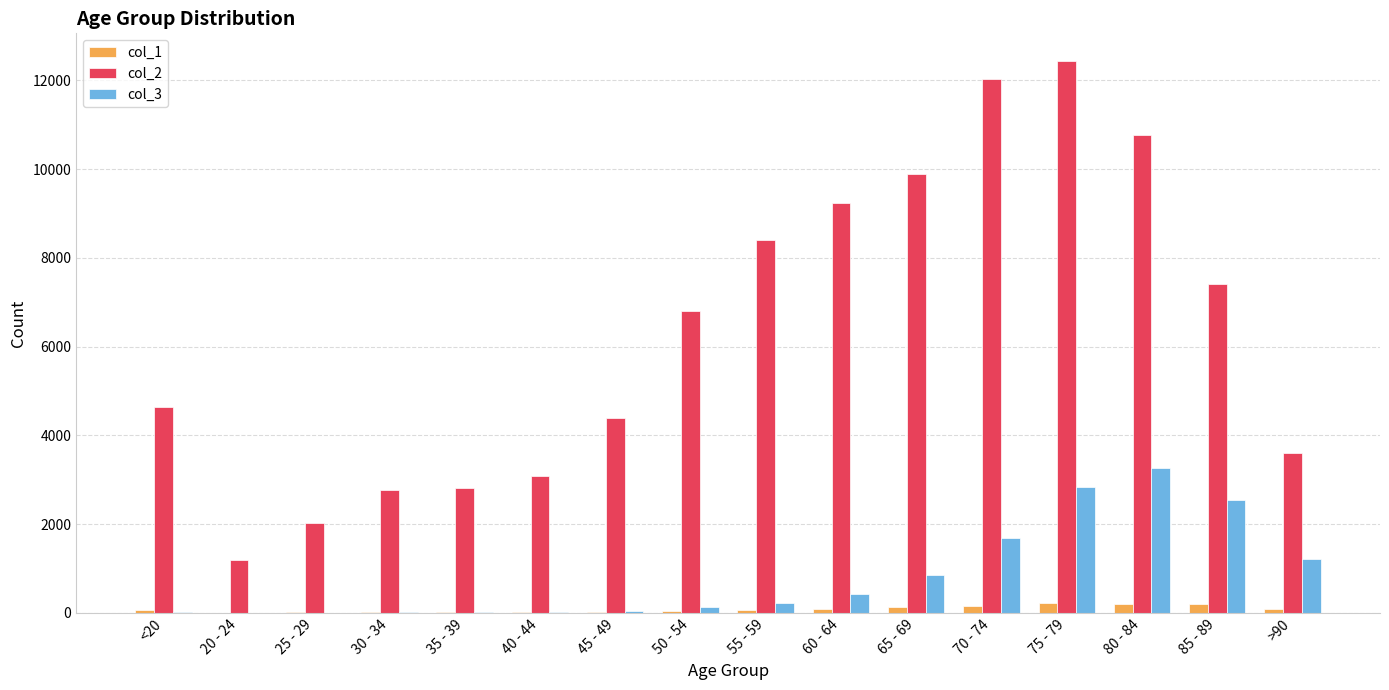

The value of col_2 at 20 - 24 is 1191. True or false?

True